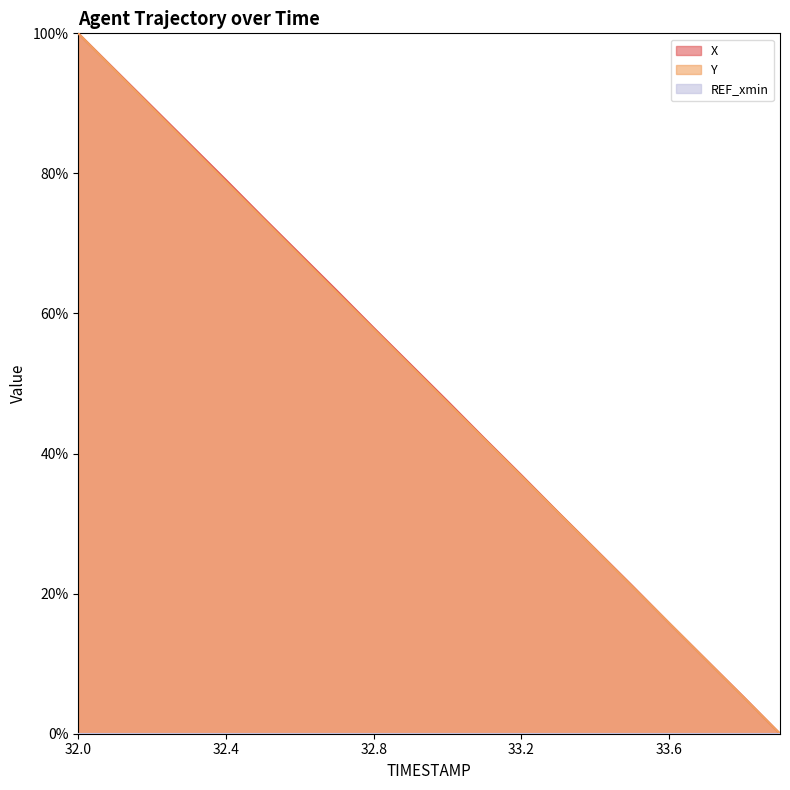

At which category is the sum across all series the highest?

32.0